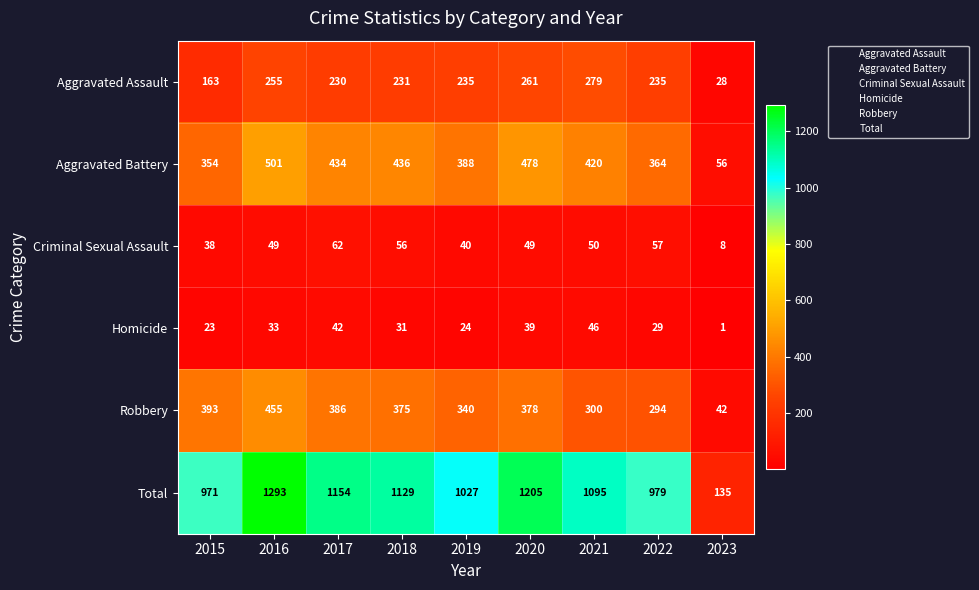

How many series are shown in this chart?

6